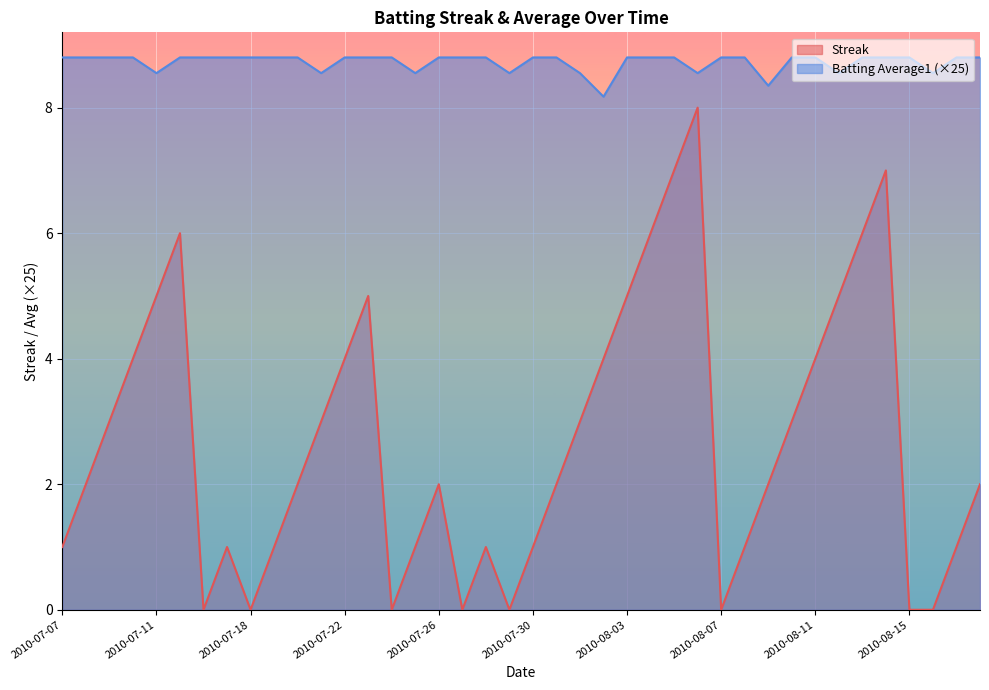

How many Streak values are between 1 and 5?

26